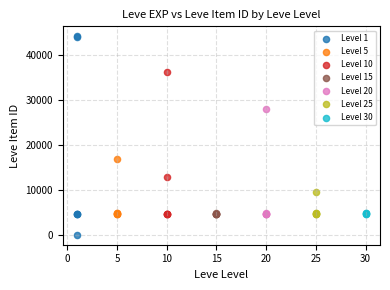

Which series has the largest Y range (max minus min)?

Level 1